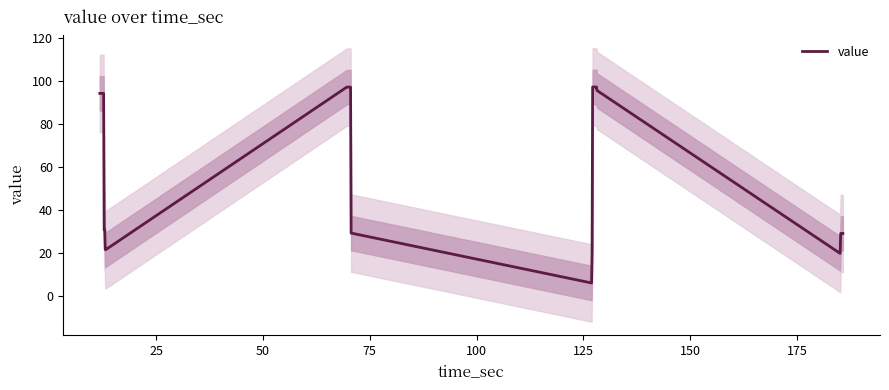

True or false: the data has more than 0 interior local peaks.

False